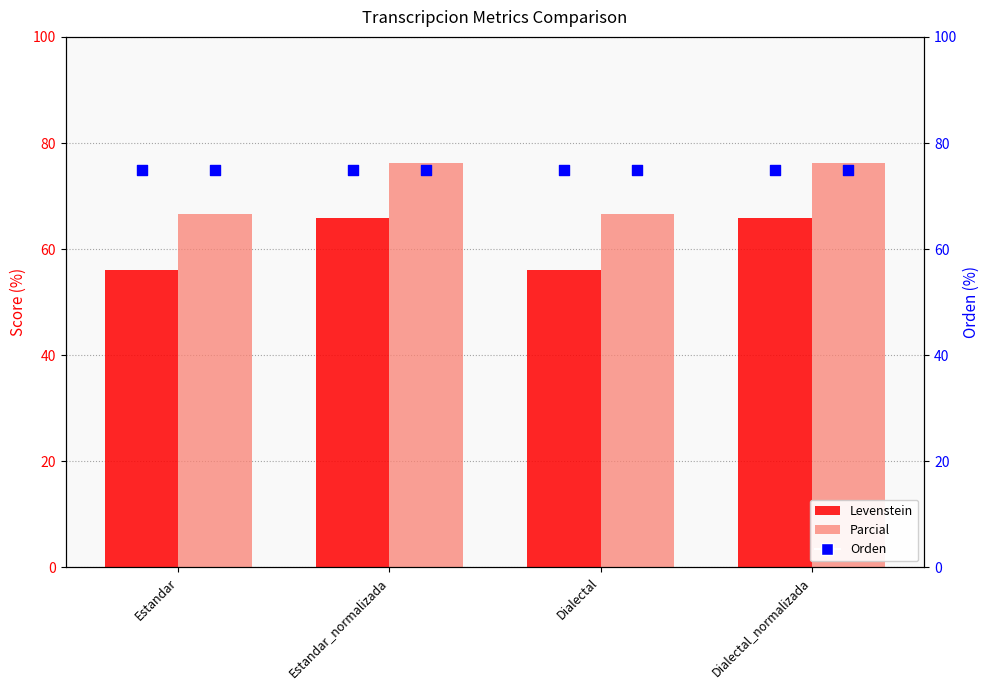

At which category is the sum across all series the highest?

Estandar_normalizada